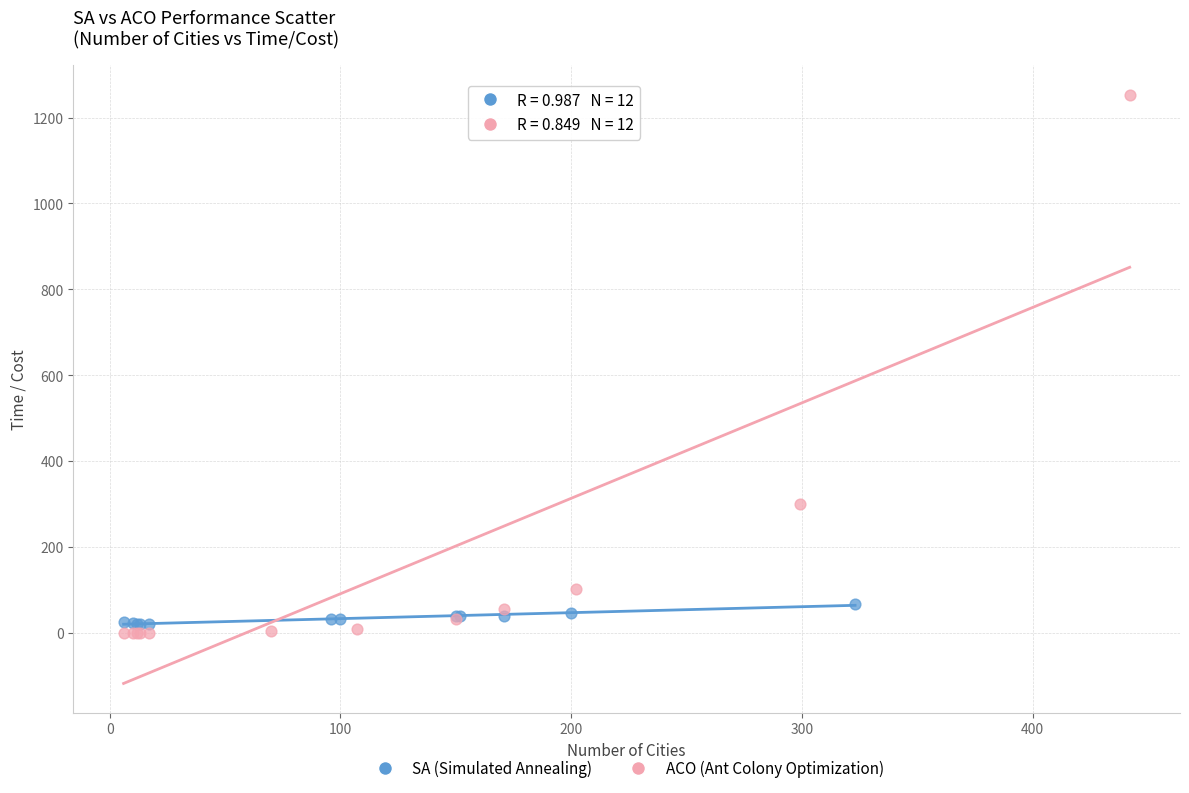

Which series contains the highest Y value?

ACO (Ant Colony Optimization)